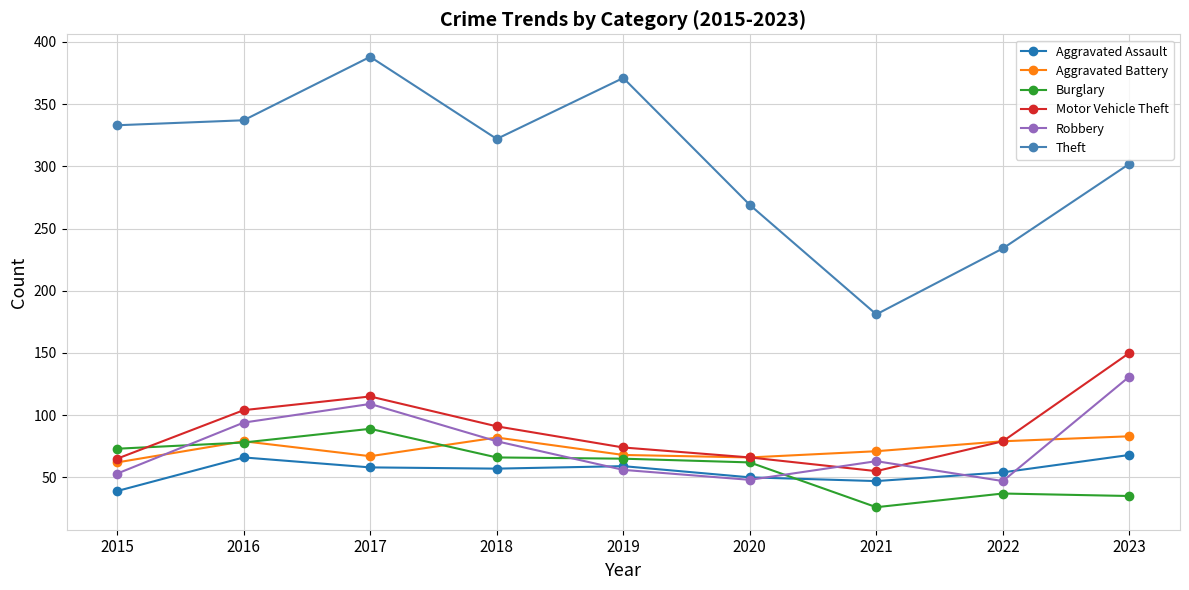

Where is the first local maximum for Robbery?

2017